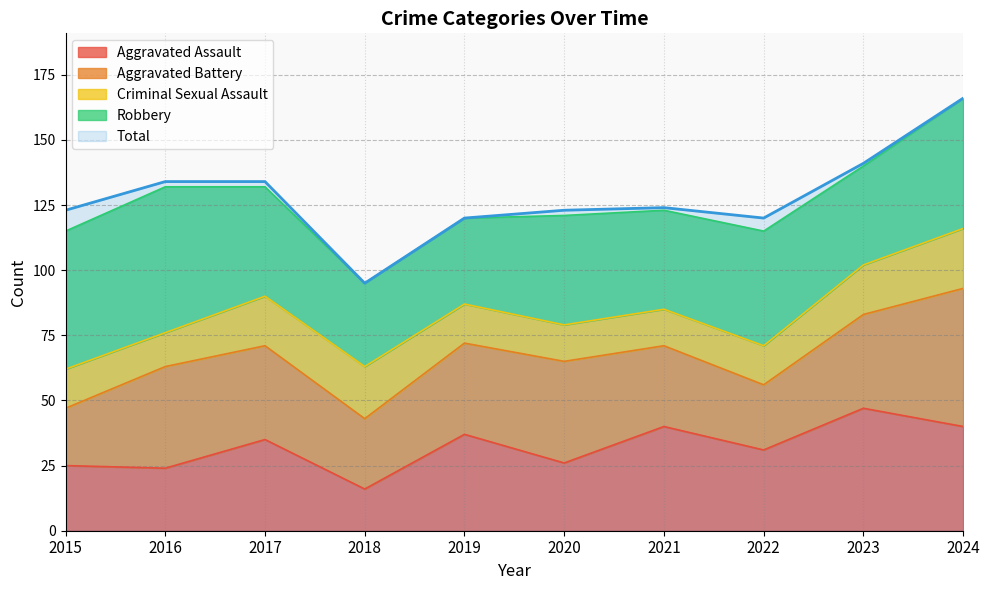

Reading left to right, what are all the values shown in this chart?

Aggravated Assault: 25	24	35	16	37	26	40	31	47	40
Aggravated Battery: 22	39	36	27	35	39	31	25	36	53
Criminal Sexual Assault: 15	13	19	20	15	14	14	15	19	23
Robbery: 53	56	42	32	33	42	38	44	38	50
Total: 123	134	134	95	120	123	124	120	141	166